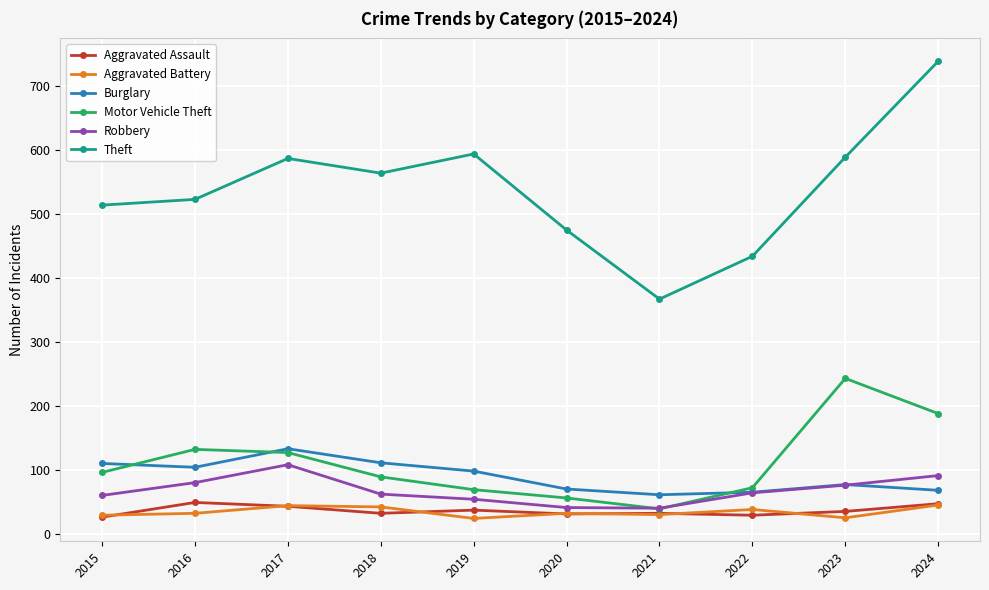

Which category has the lowest value in the Motor Vehicle Theft series?

2021